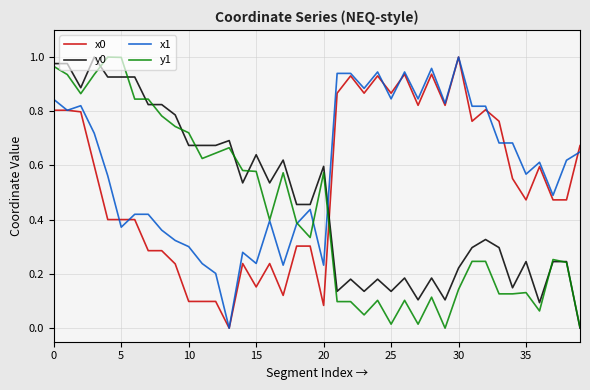

Which series has the largest total across all categories?

x1